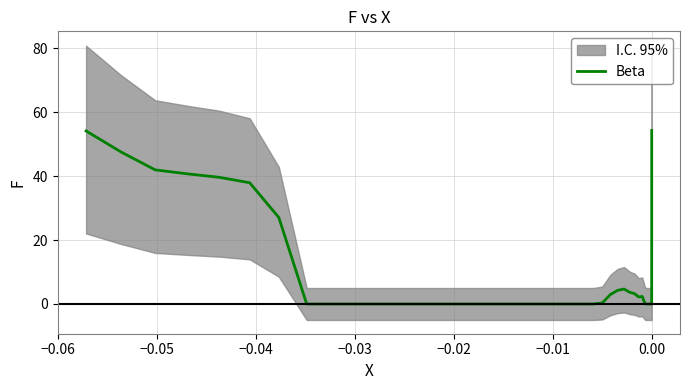

What is the highest value of the Beta series?

54.3